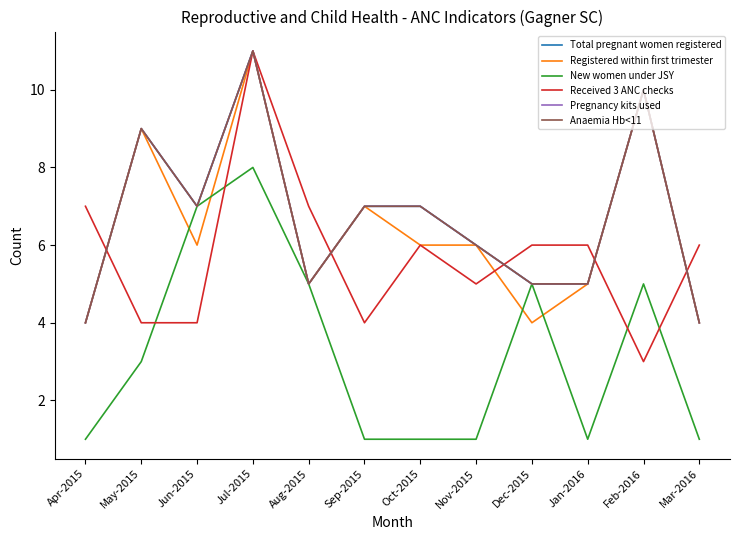

True or false: New women under JSY has a value of 4 at May-2015.

False